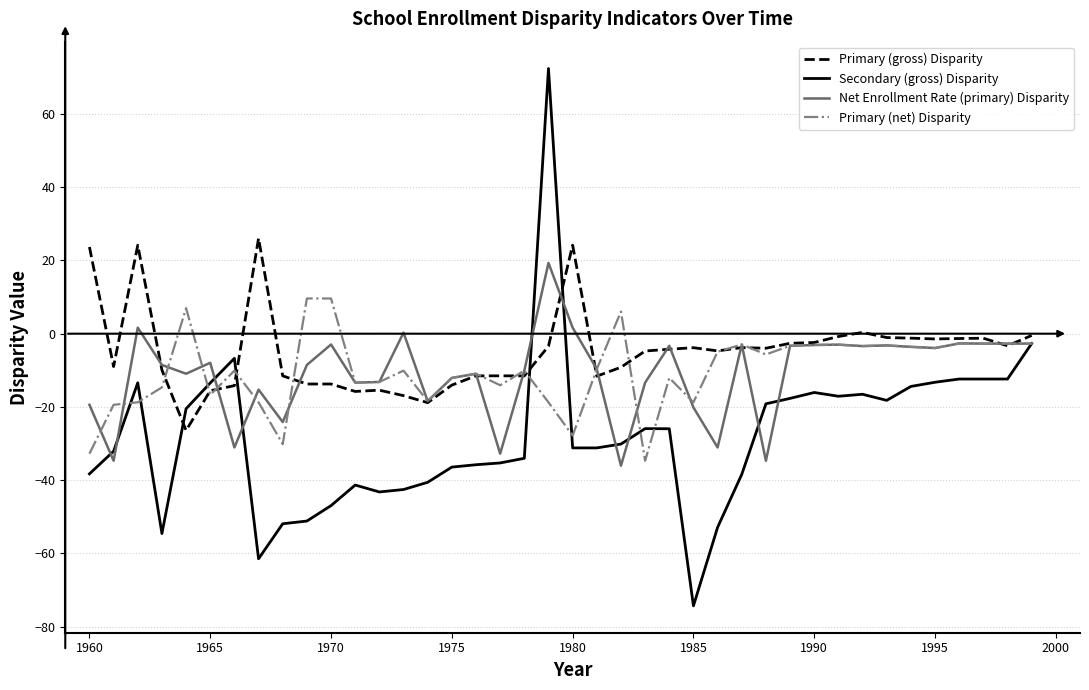

Which series has the widest spread of values?

Secondary (gross) Disparity